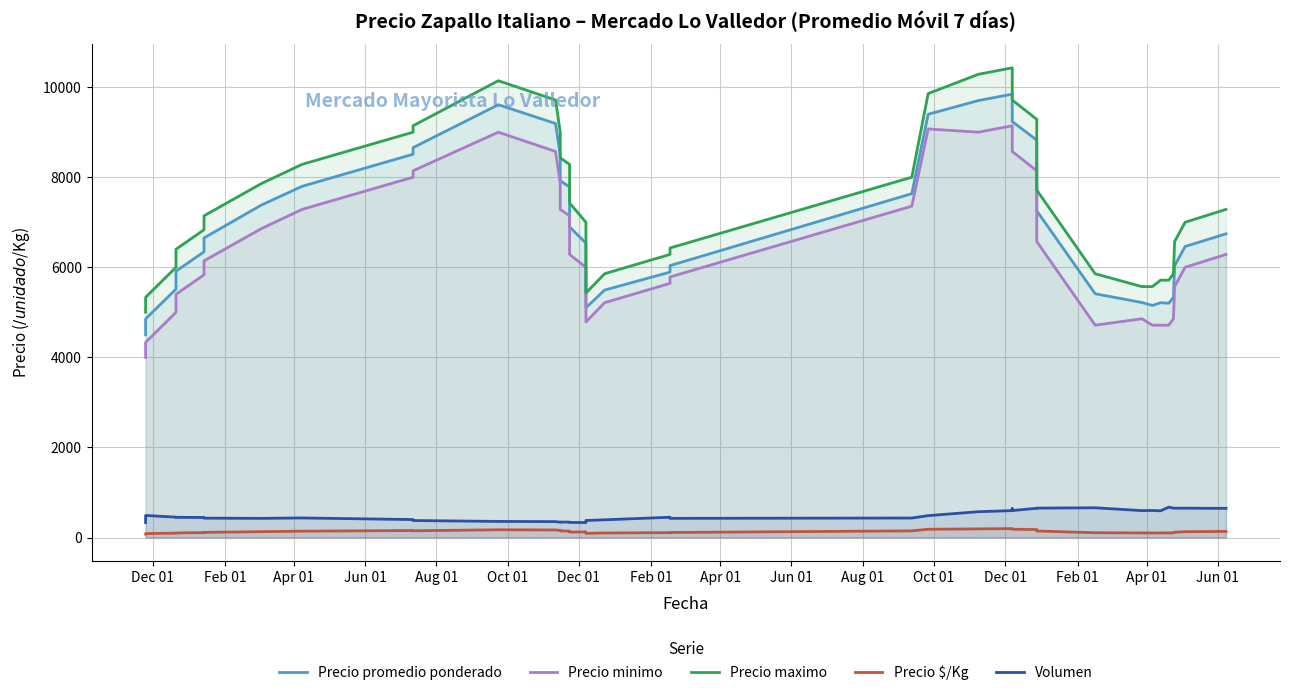

What is the maximum value for Precio minimo?

9142.9